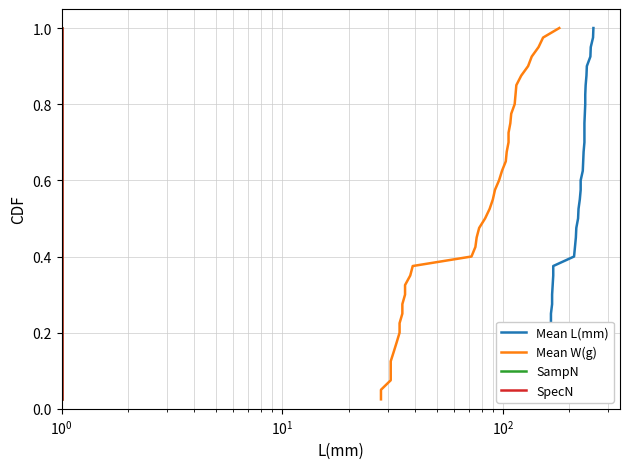

How many series are shown in this chart?

4